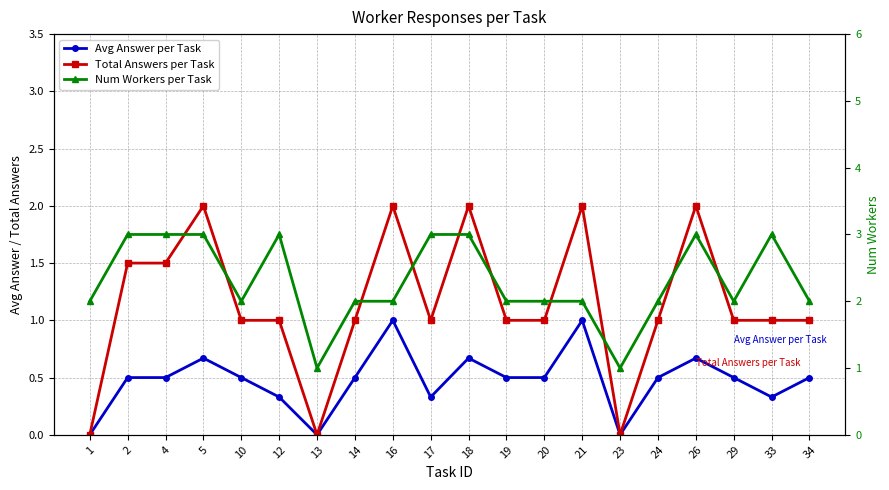

Which series has the widest spread of values?

Total Answers per Task